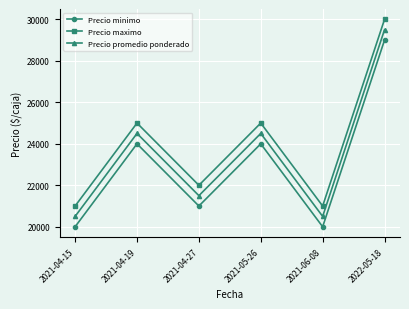

List the series in order of their overall mean, highest first.

Precio maximo, Precio promedio ponderado, Precio minimo